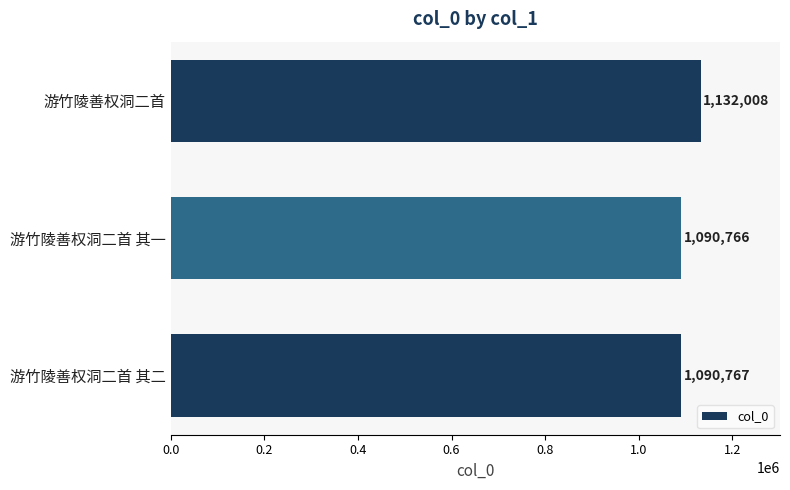

Where is the data nearest to the value 1111387?

游竹陵善权洞二首 其二